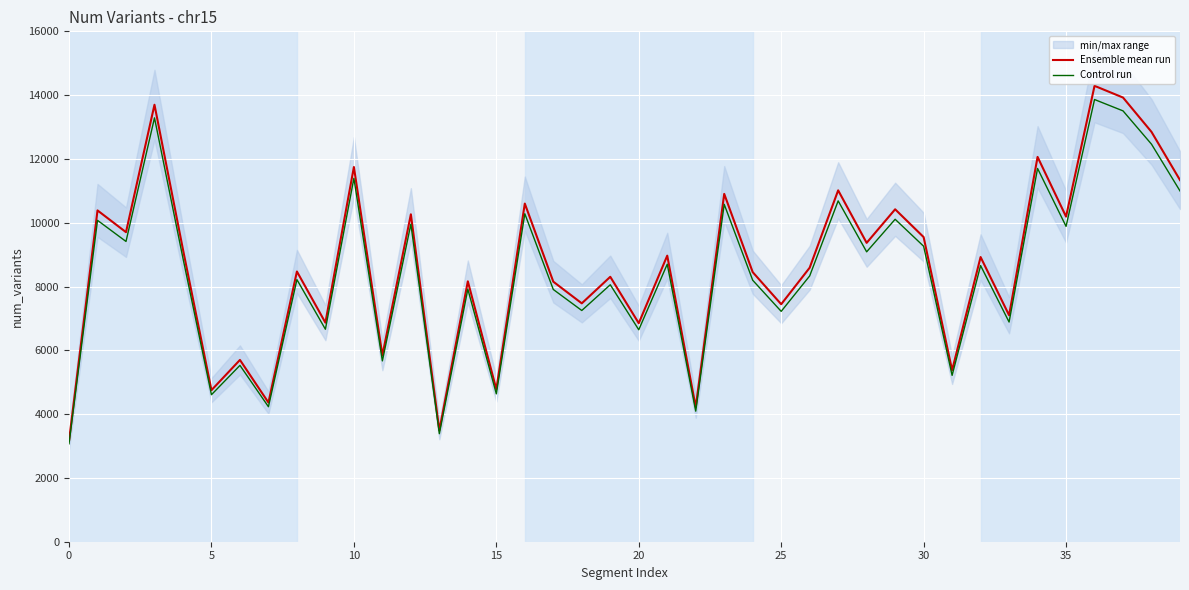

What is the difference between the Control run values at 32 and 36?

5206.0